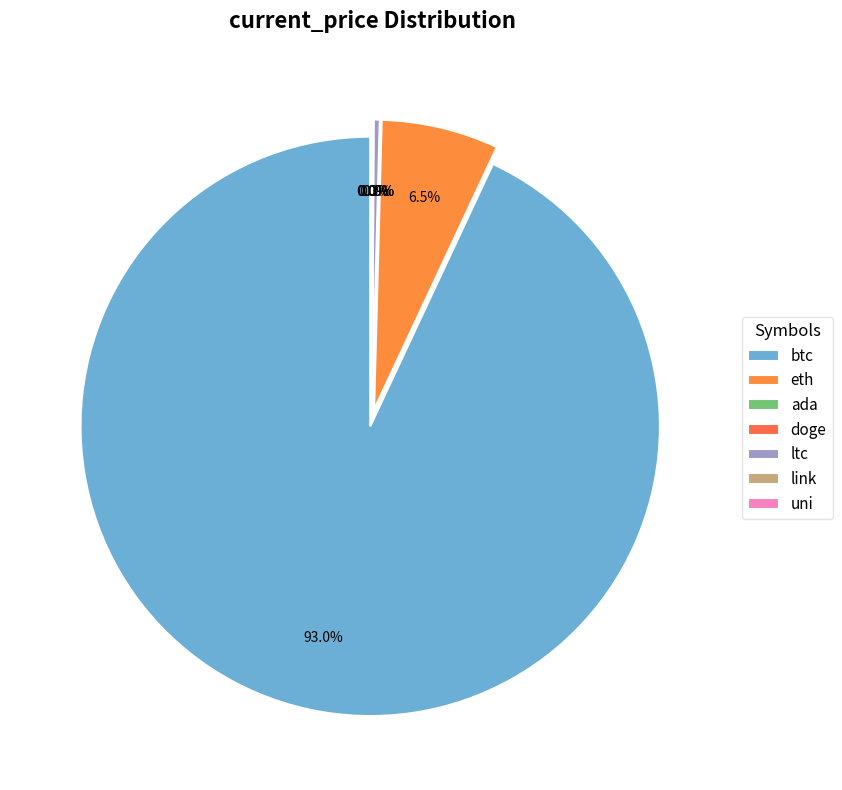

Rank the categories by value from highest to lowest.

btc, eth, ltc, link, uni, ada, doge